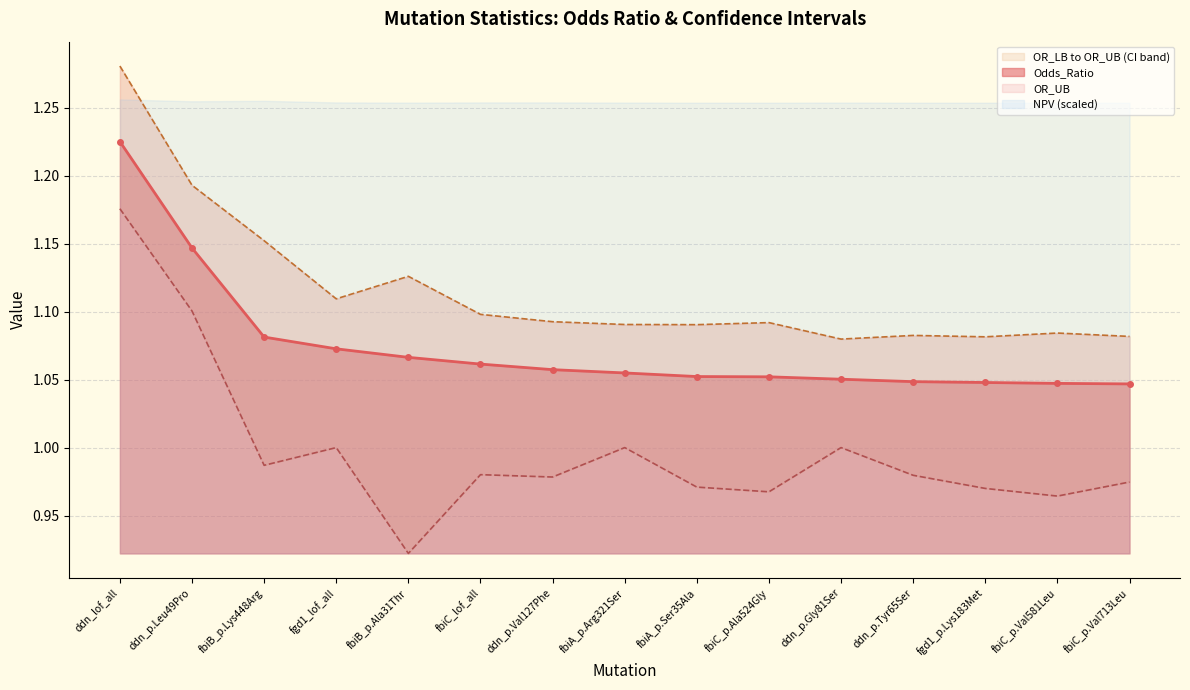

What is the difference between the maximum and minimum values in the Odds_Ratio series?

0.2